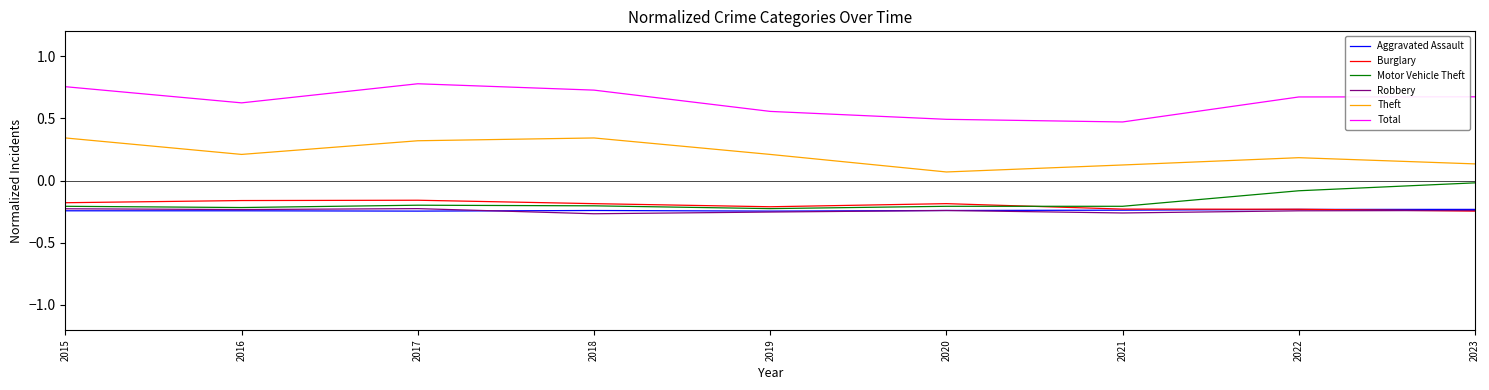

At which label does Motor Vehicle Theft reach its peak?

2023